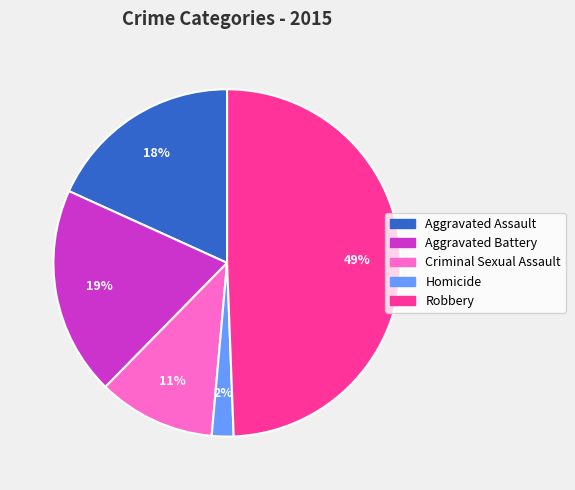

Between Aggravated Assault and Robbery, which is larger?

Robbery